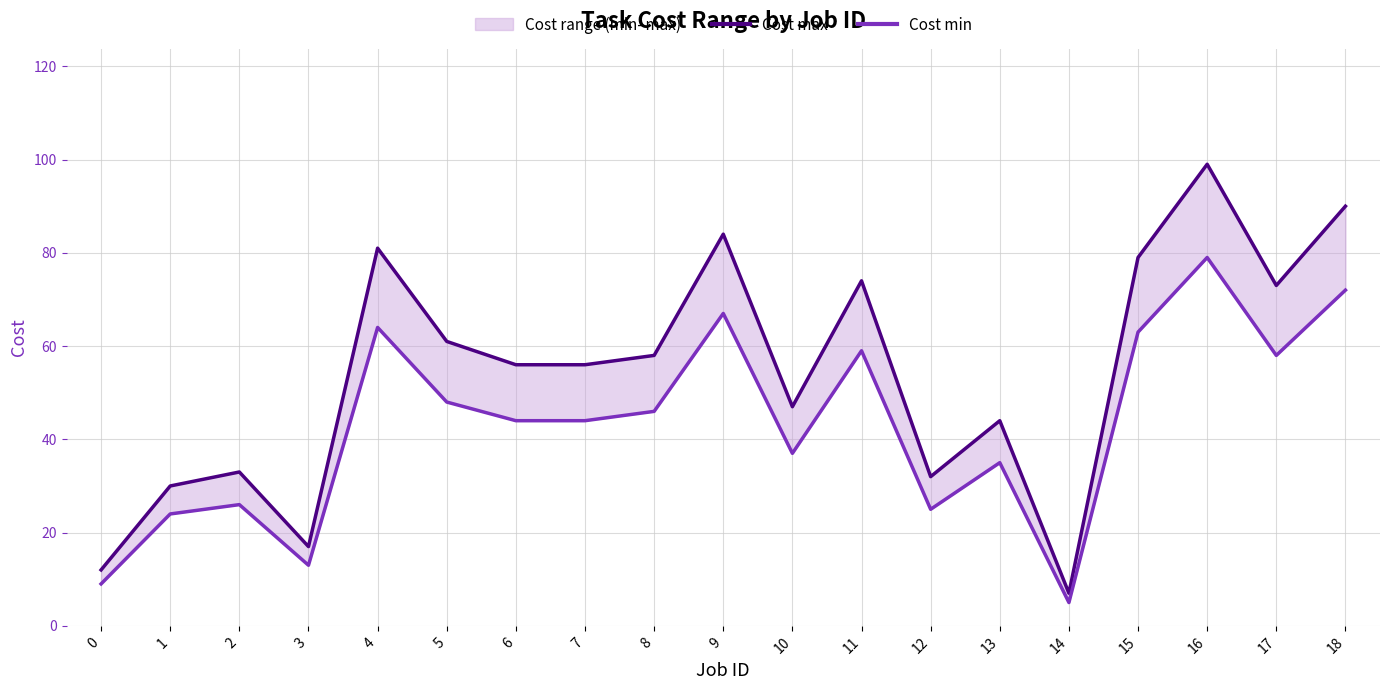

What value does the Cost min series have at 1?

24